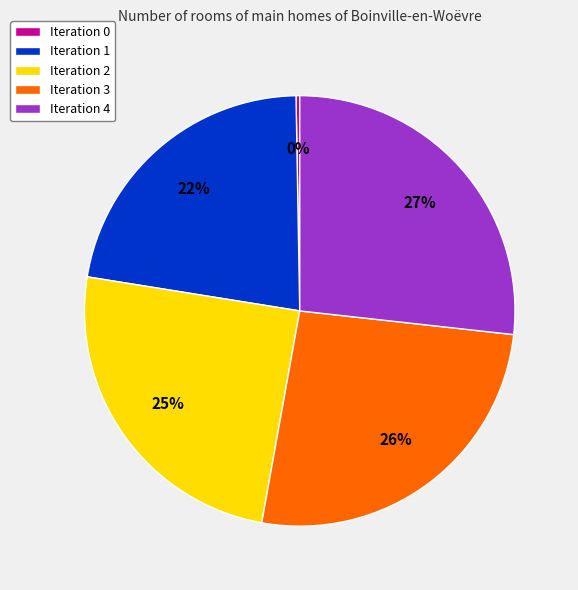

To the nearest percent, what portion does Iteration 2 represent?

25%